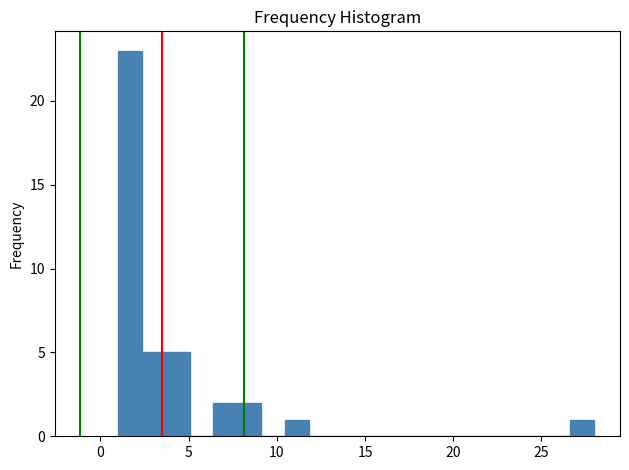

Around what value on the x-axis is the tallest bar? Give the approximate position of its centre, as read against the axis.

1.5